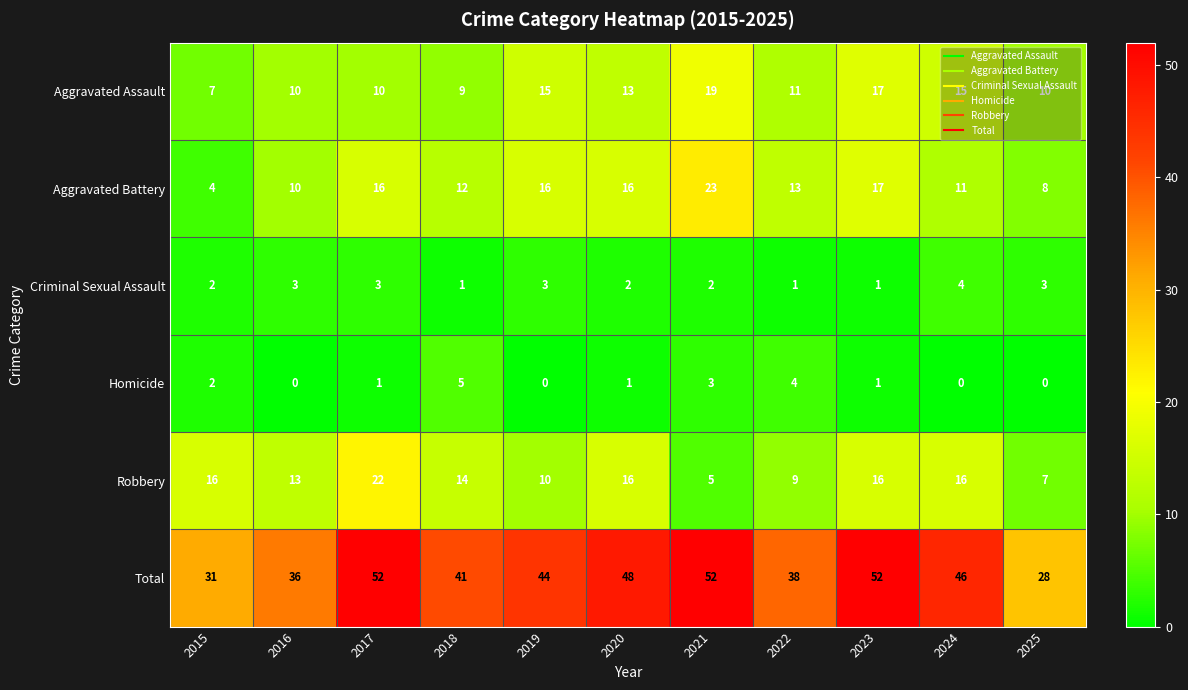

What is the total value across all series at 2023?

104